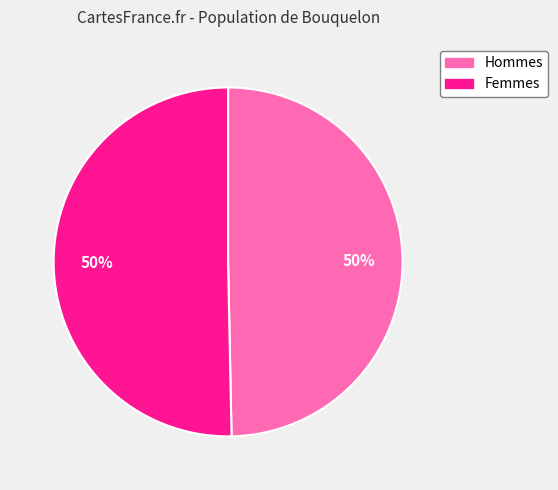

To the nearest percent, what is the average slice percentage?

50%